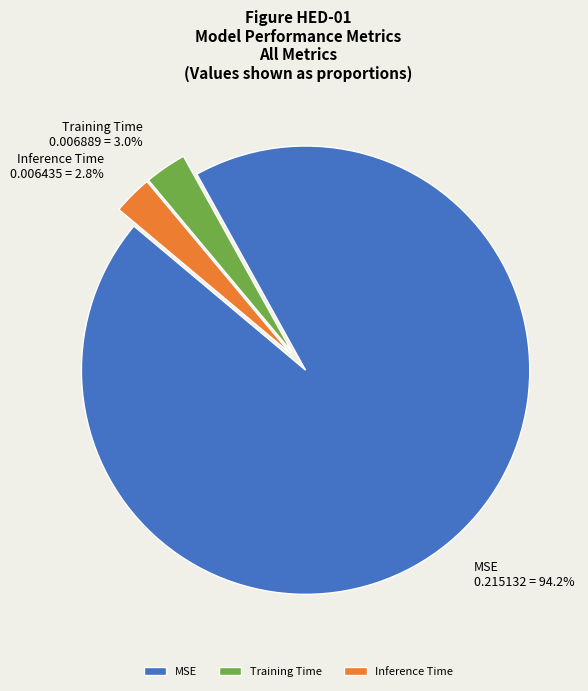

Does any single category account for the majority?

Yes